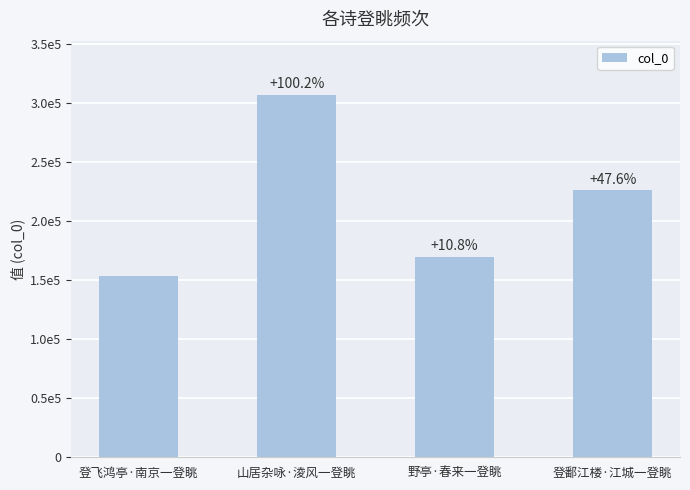

What is the sum of all values?

855706